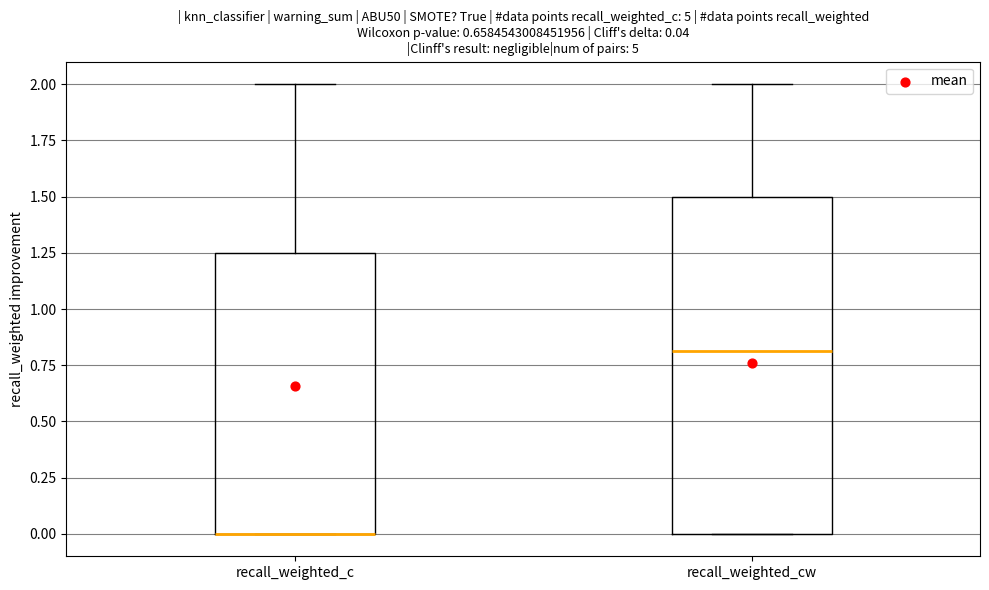

Which box is the tallest, from its lower edge to its upper edge?

recall_weighted_cw